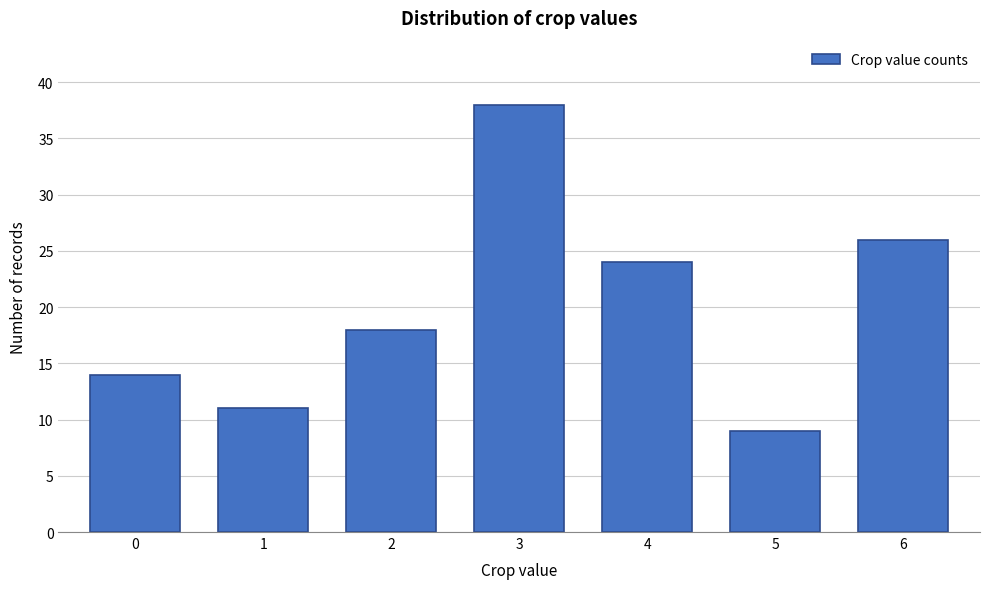

Reading left to right, what are all the values shown in this chart?

0=14	1=11	2=18	3=38	4=24	5=9	6=26